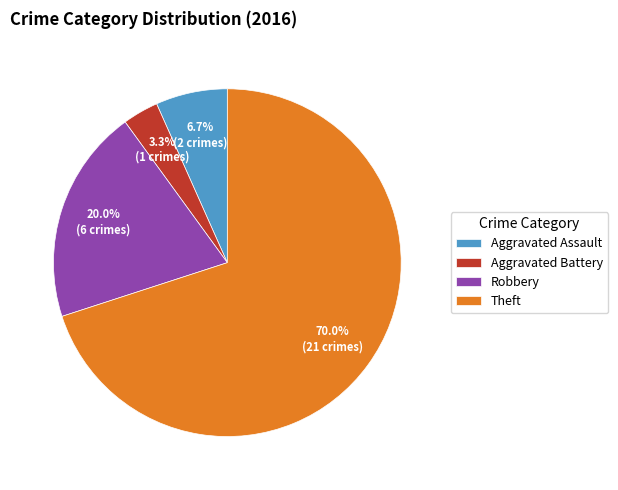

To the nearest percent, what percentage of the pie is Robbery?

20%